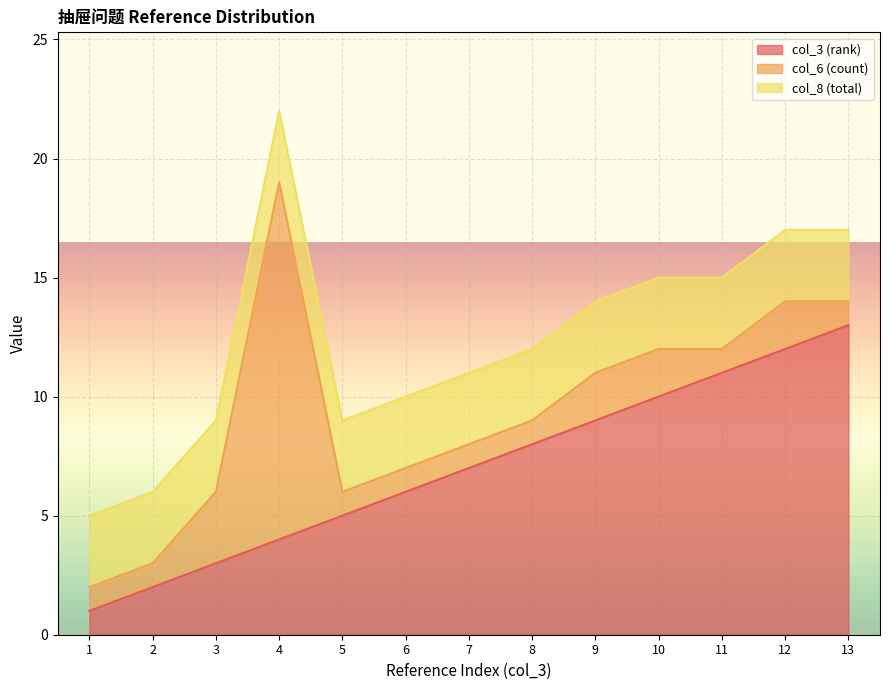

How many lines are shown in the chart?

3